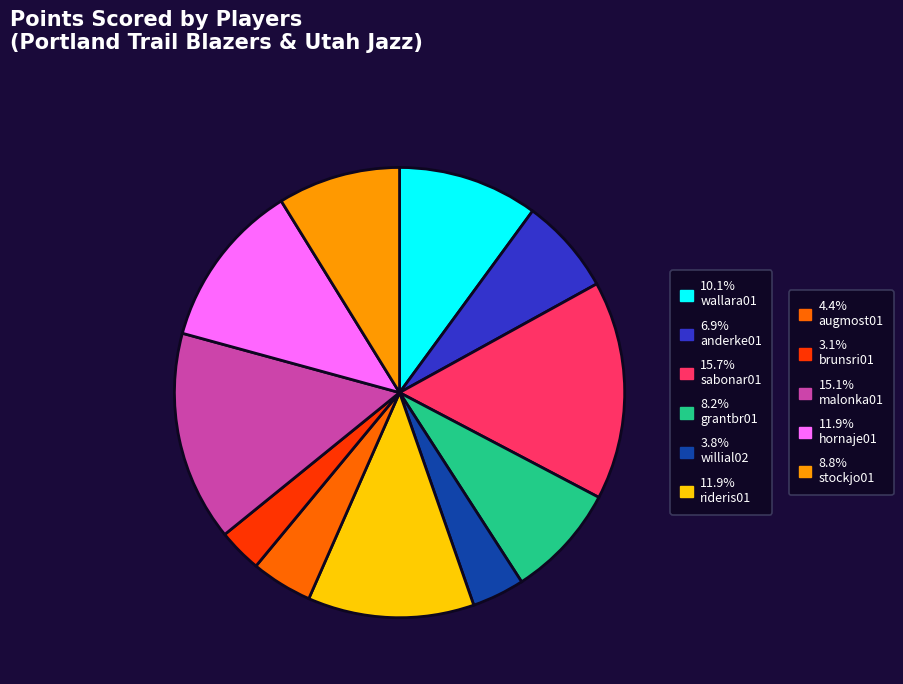

Count the number of slices in the pie.

11